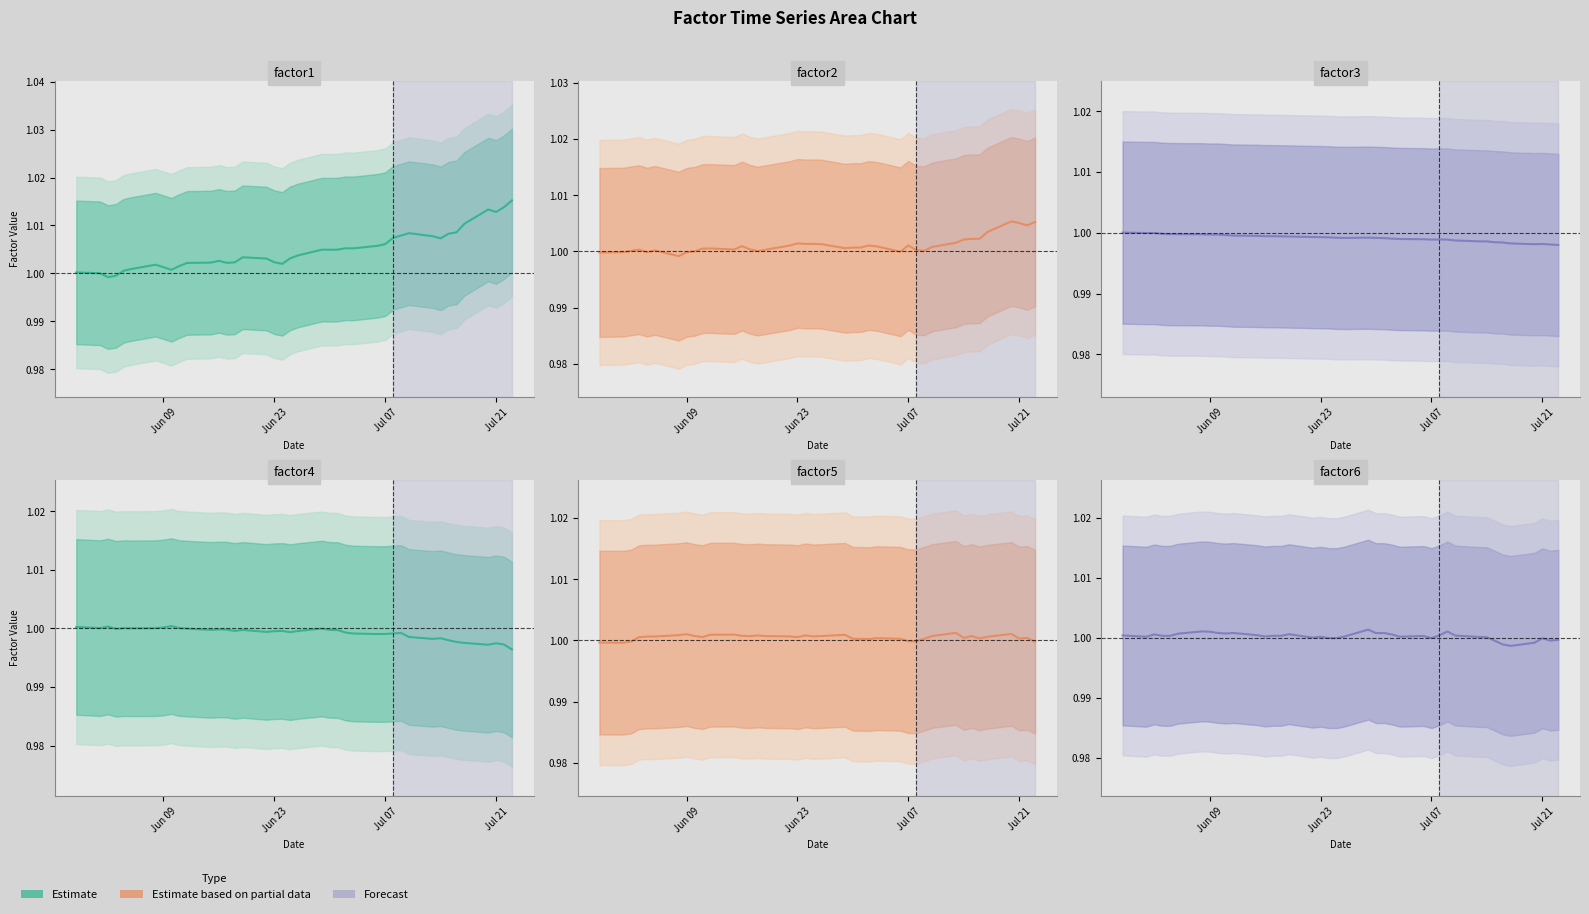

Which series has the largest total across all categories?

factor1